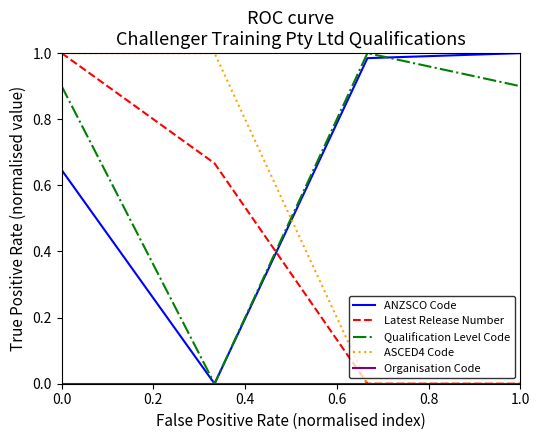

At how many categories does at least one series exceed 0?

4